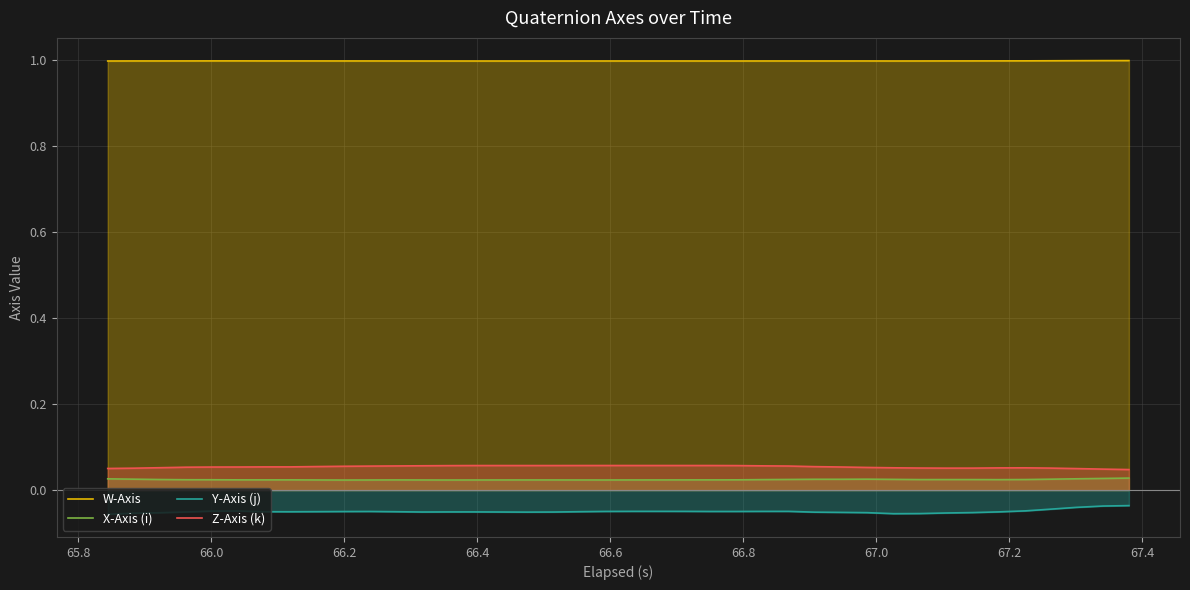

True or false: W-Axis and Y-Axis (j) intersect in this chart.

False